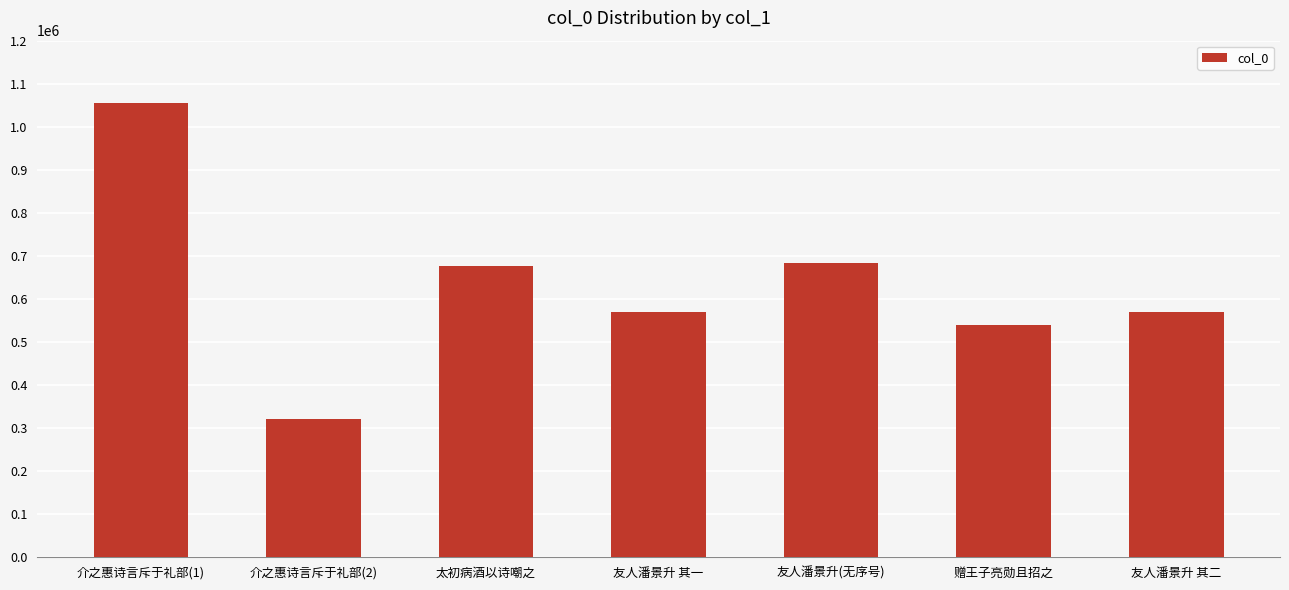

What is the smallest value displayed?

320527